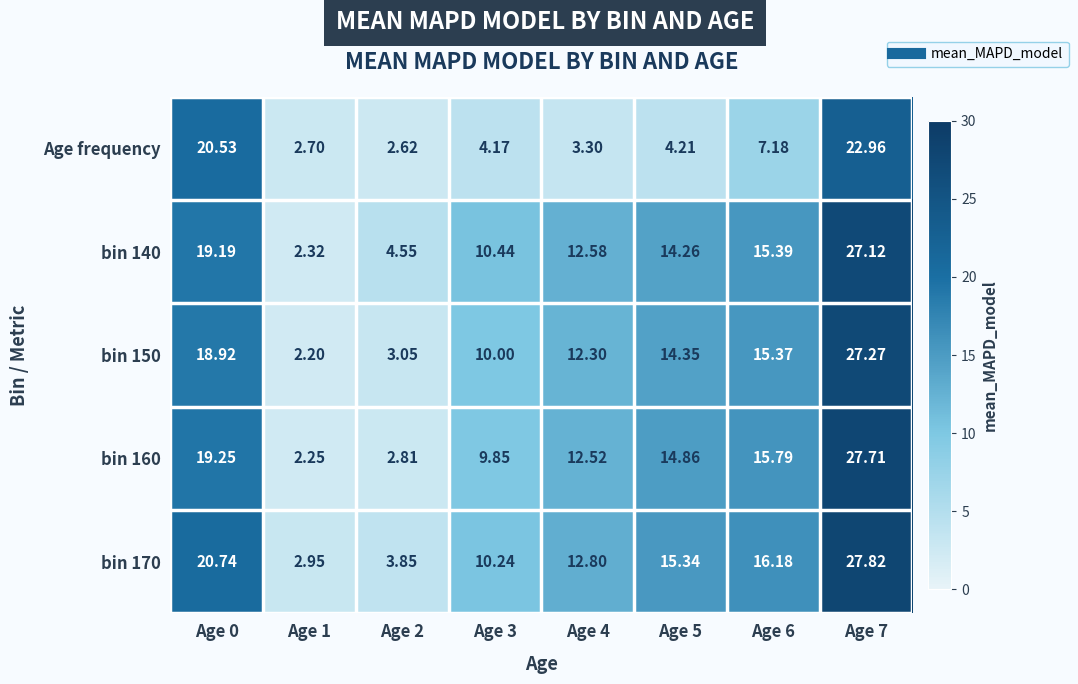

At how many categories does at least one series exceed 12?

5